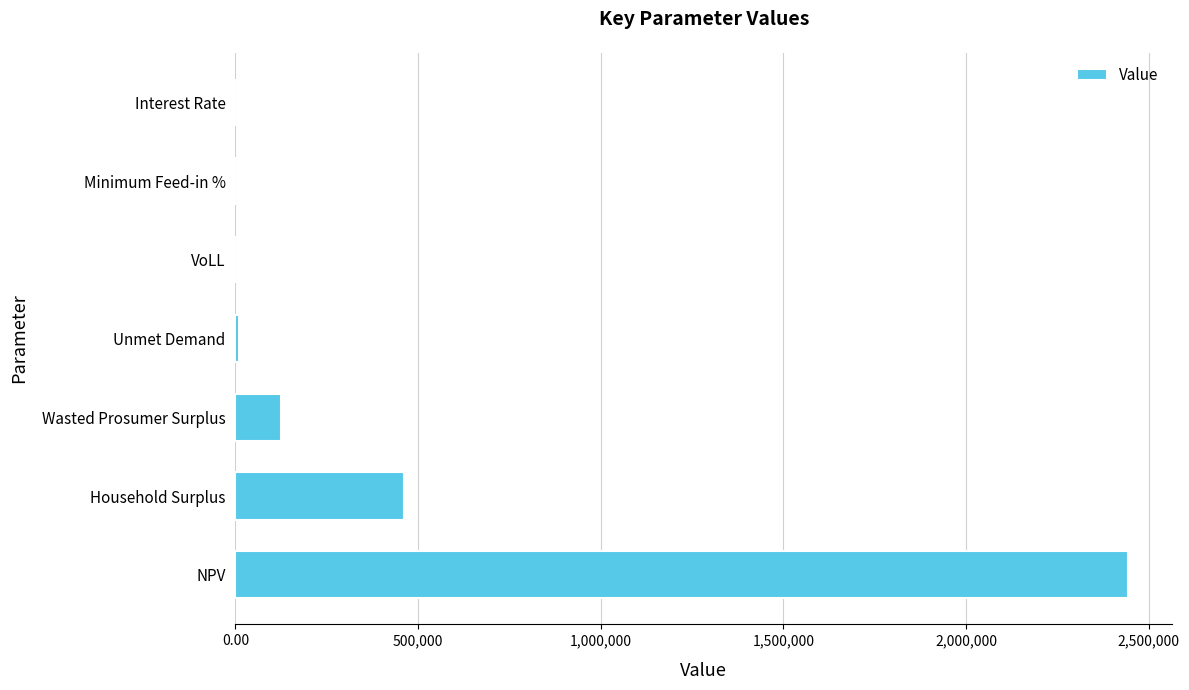

True or false: the data shows 2442529.0 at NPV.

True